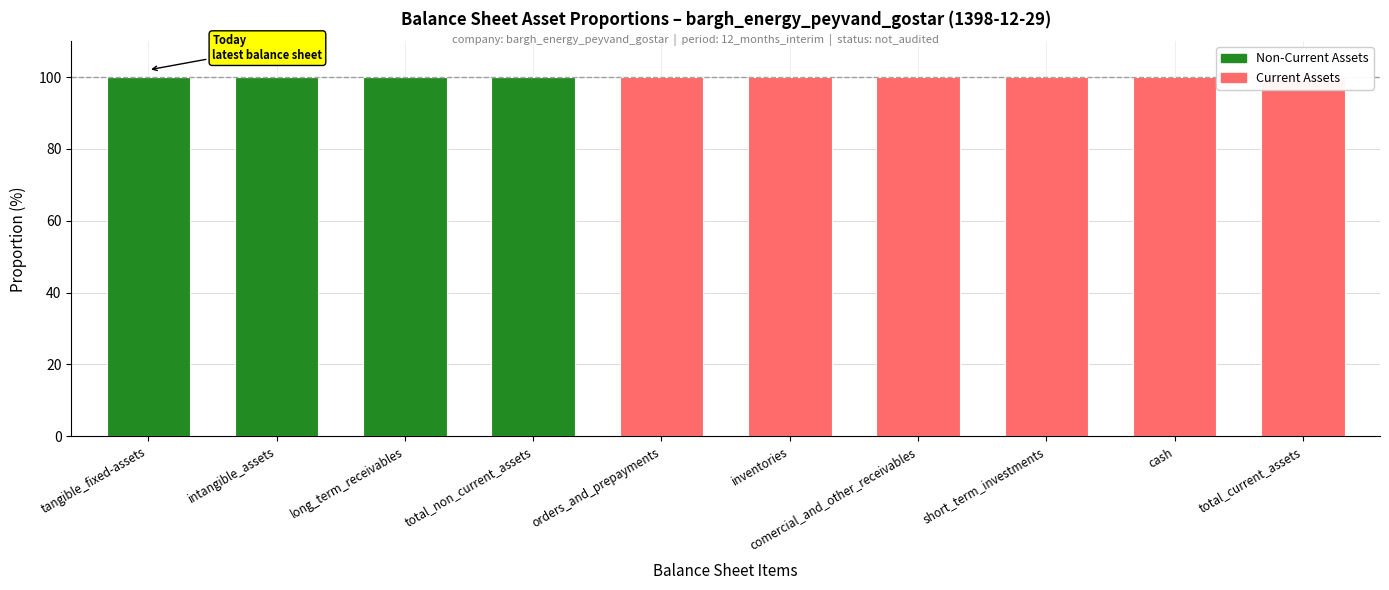

What is the maximum value shown in the chart?

100